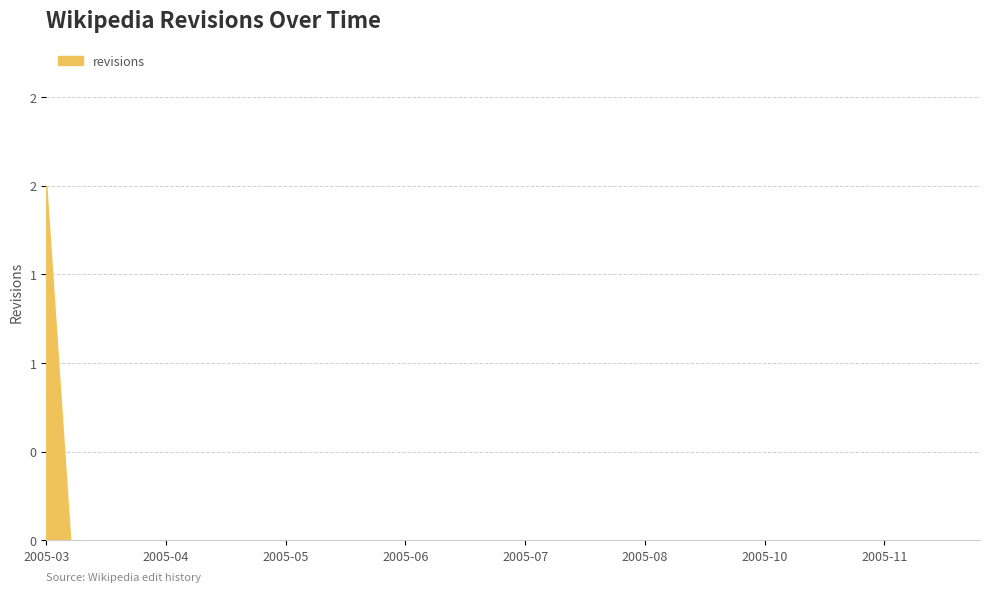

Does the chart have visible grid lines?

Yes